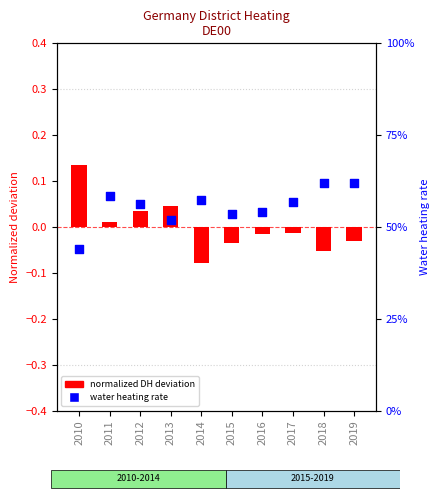

At which category is the sum across all series the highest?

2010